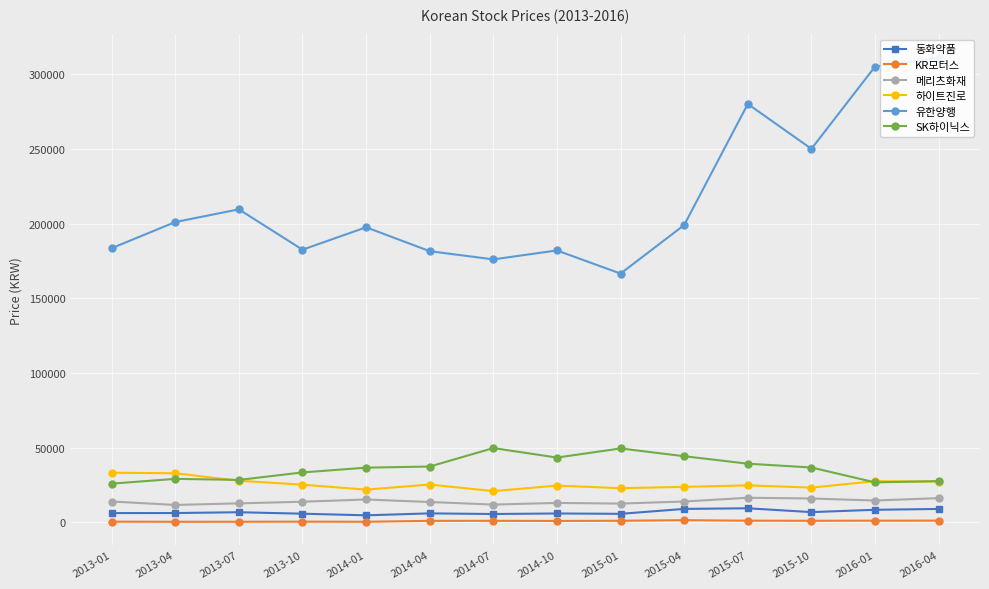

The 동화약품 series shows 6900 at 2015-10. True or false?

True